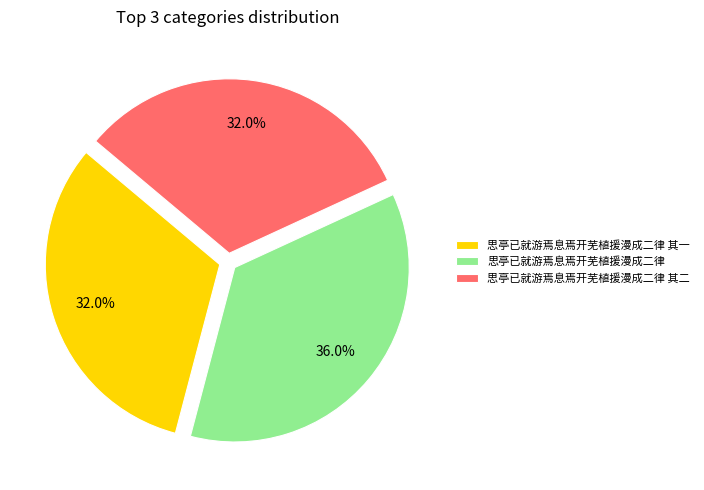

Which has a higher value, 思亭已就游焉息焉开芜植援漫成二律 其二 or 思亭已就游焉息焉开芜植援漫成二律?

思亭已就游焉息焉开芜植援漫成二律